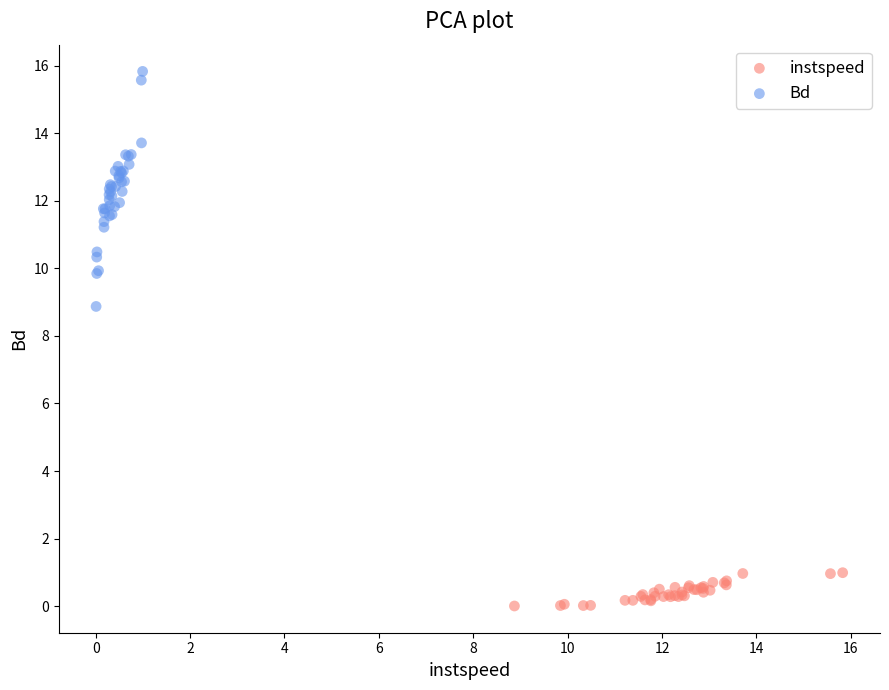

Which series has the widest spread of Y values?

Bd